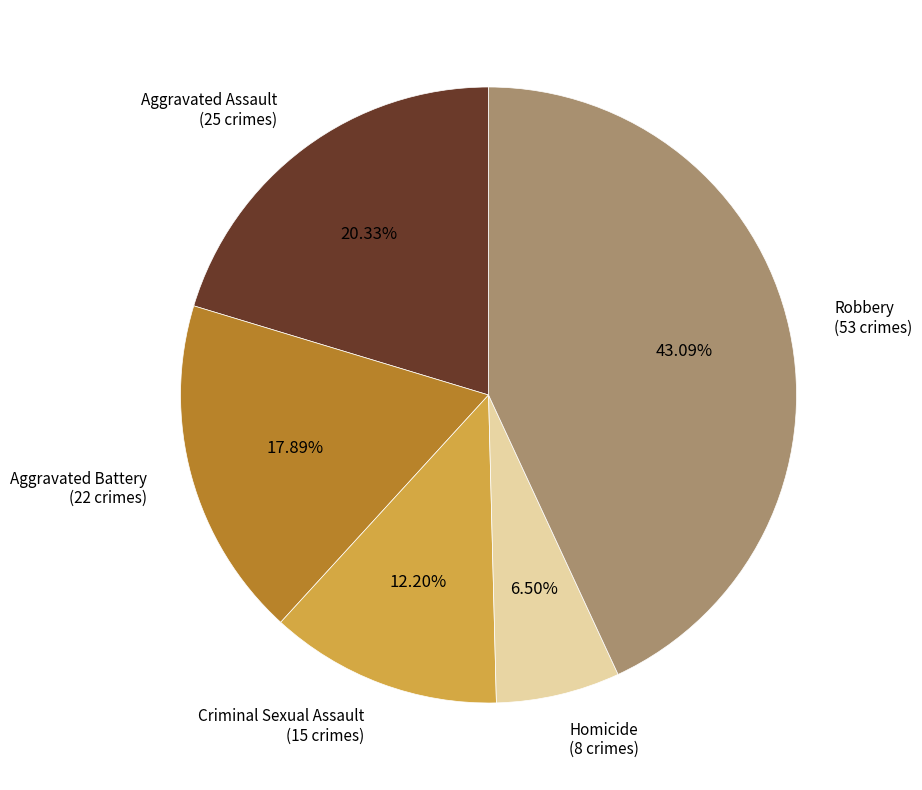

Is there any slice that represents more than half of the pie?

No